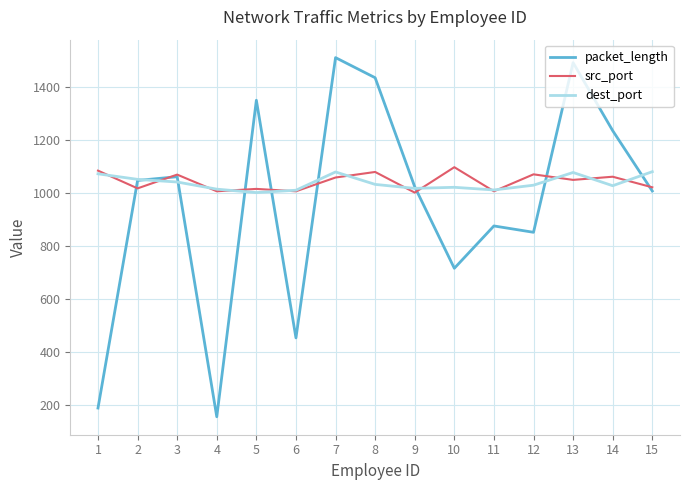

At how many categories does at least one series exceed 249?

15